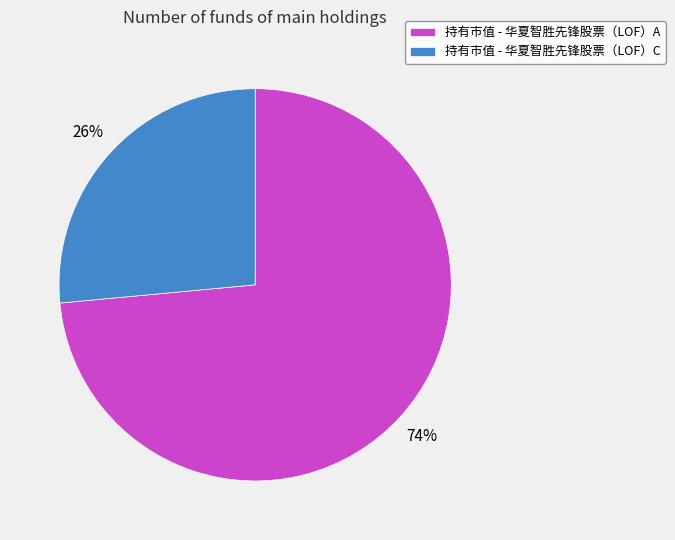

What percentage is the 持有市值 - 华夏智胜先锋股票（LOF）A slice, to the nearest percent?

74%